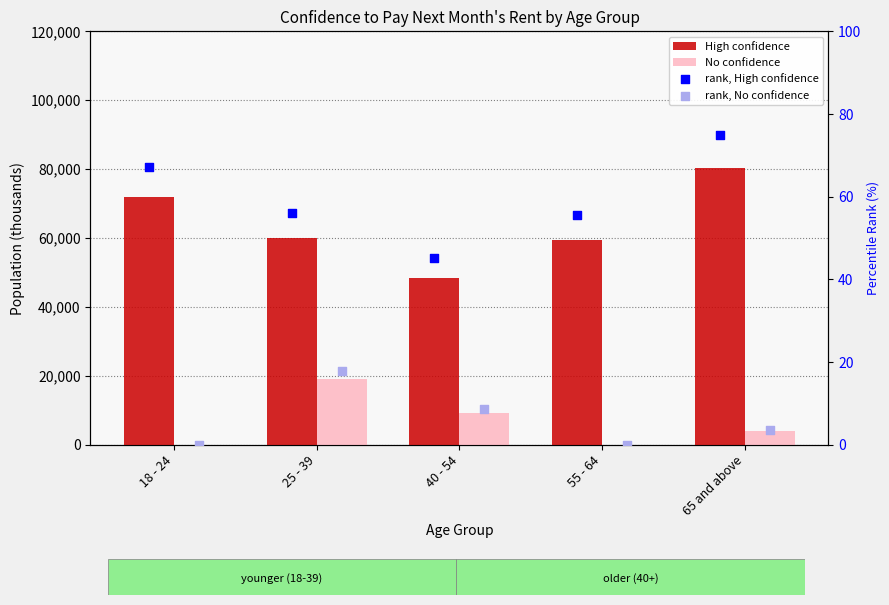

Which series has the widest spread of Y values?

High confidence